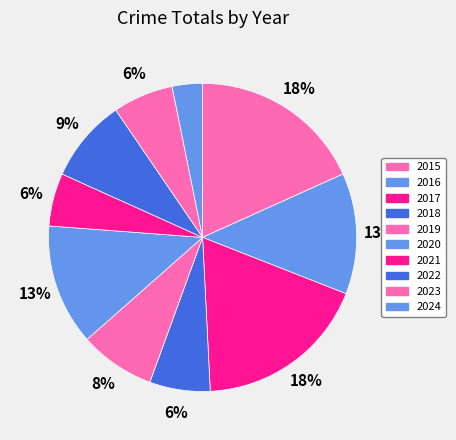

What is the total percentage of 2024 and 2016?

15.9%